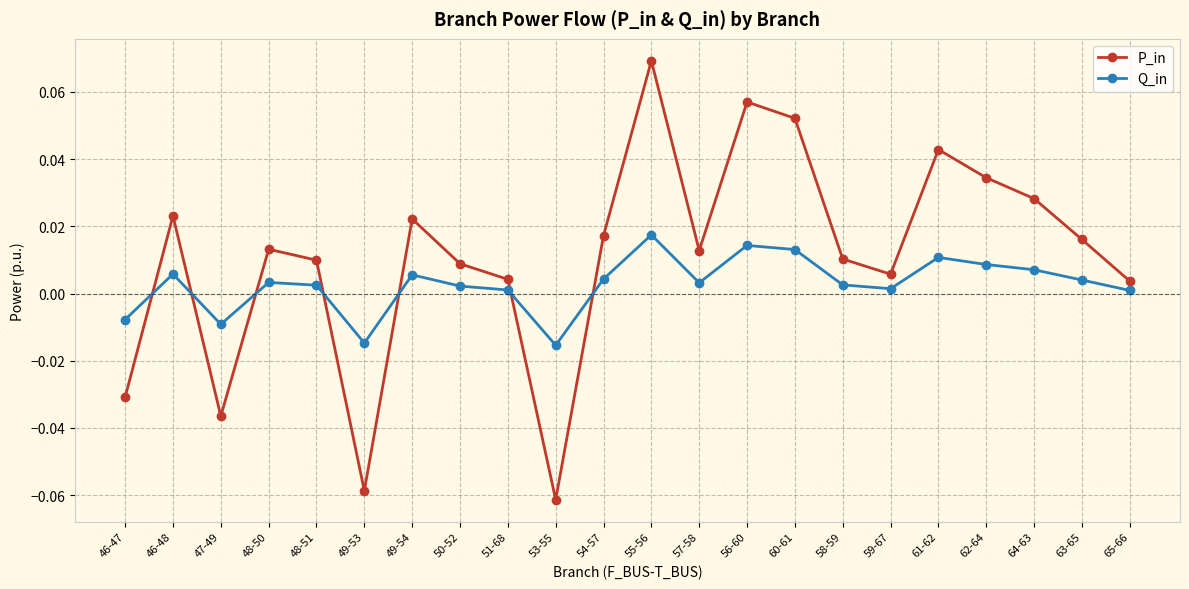

How many positive values does the Q_in series have?

18